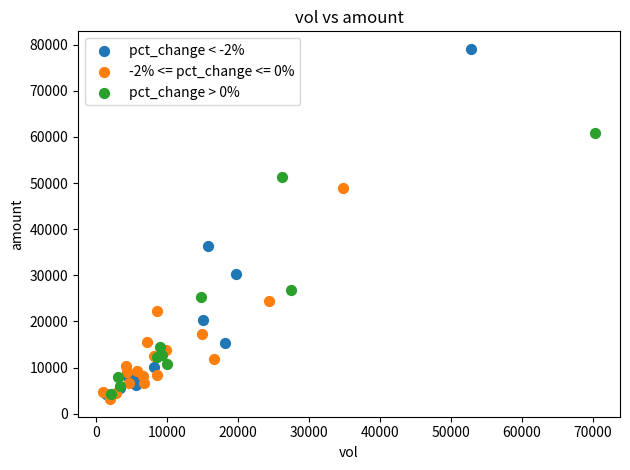

Which series reaches the maximum Y coordinate?

pct_change < -2%